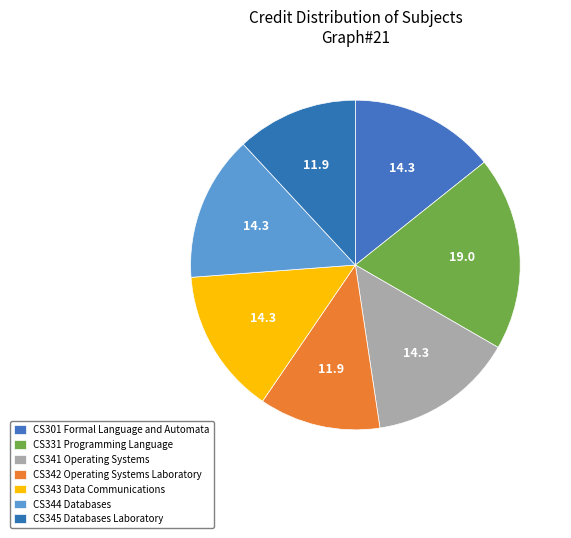

Does any single category account for the majority?

No